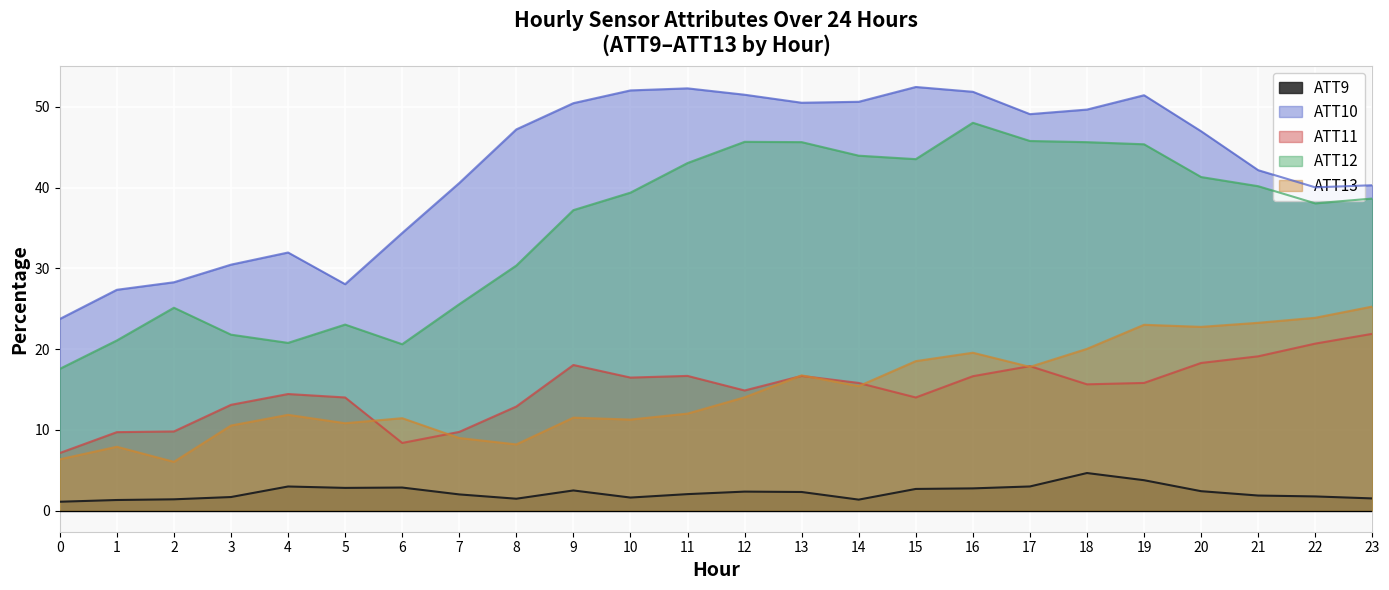

At which label does ATT13 first exceed 14?

12